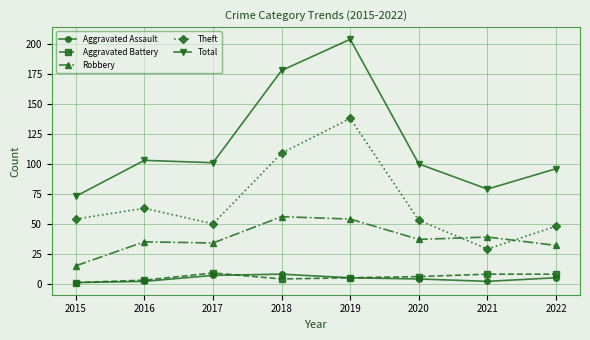

What is the value of the Aggravated Battery point at the 1st from the left?

1